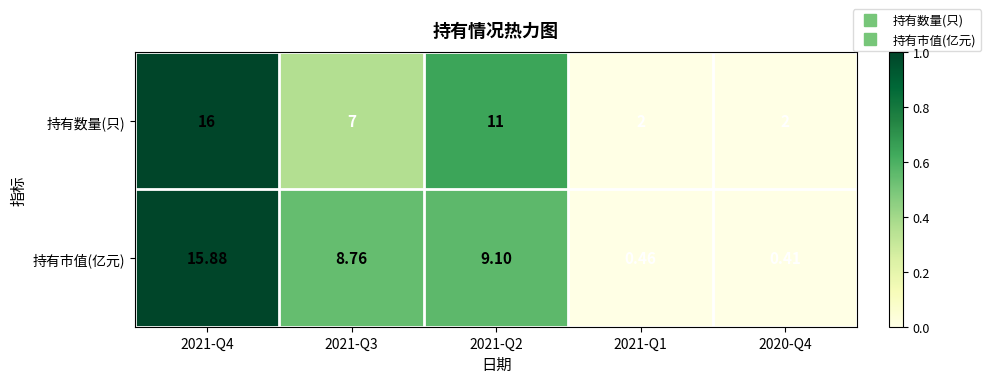

Is the value of 持有市值(亿元) at 2021-Q3 greater than the value of 持有数量(只) at 2021-Q2?

No